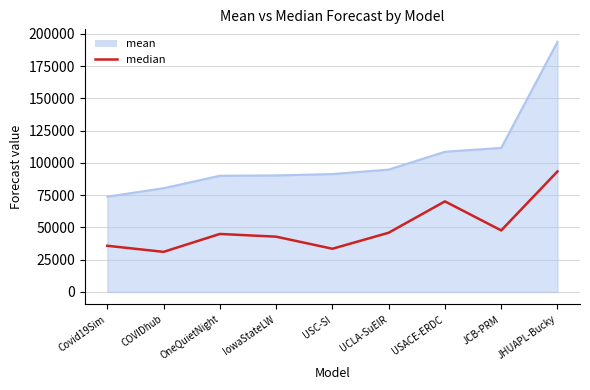

The mean series shows 153486.0 at JCB-PRM. True or false?

False